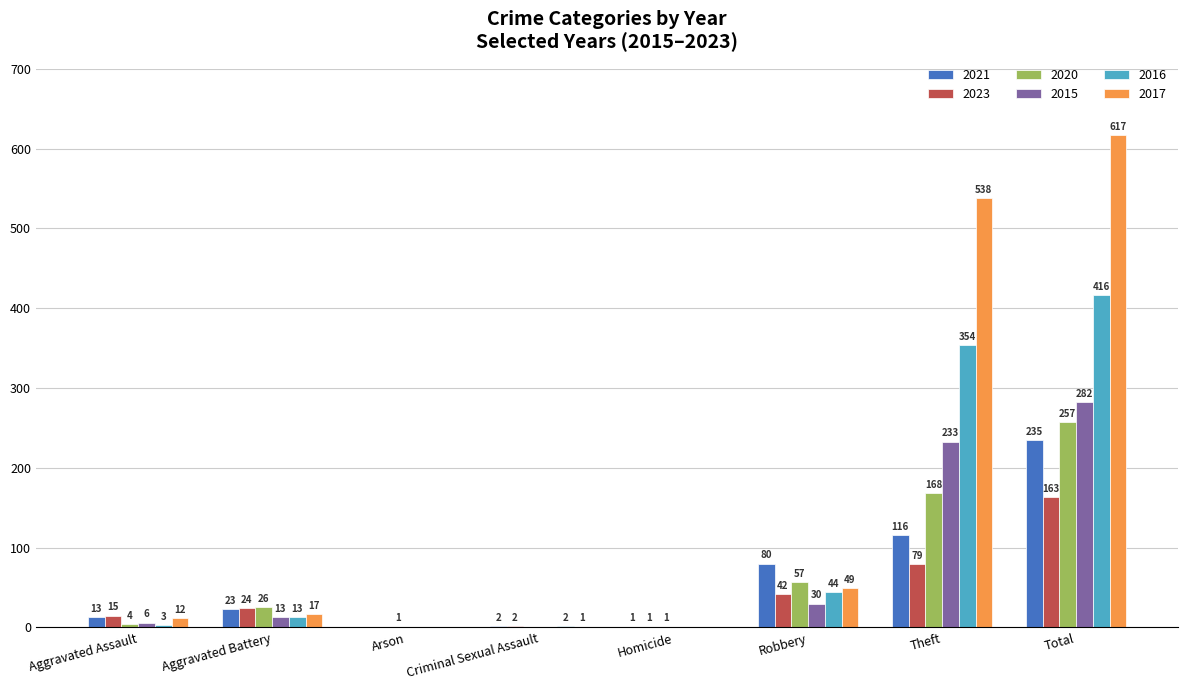

What is the sum of all 2015 values?

564